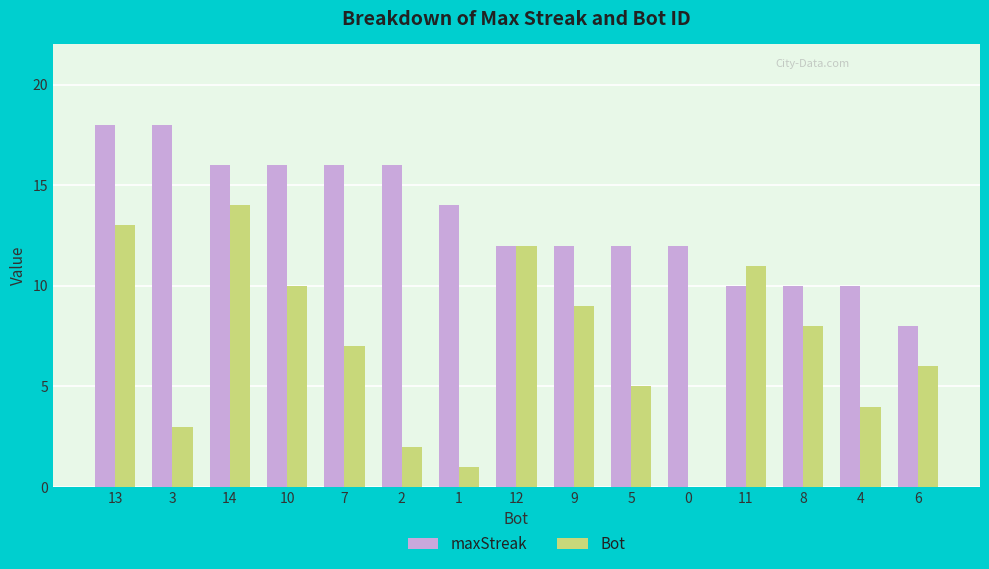

Between 14 and 5, which series saw the biggest shift?

Bot